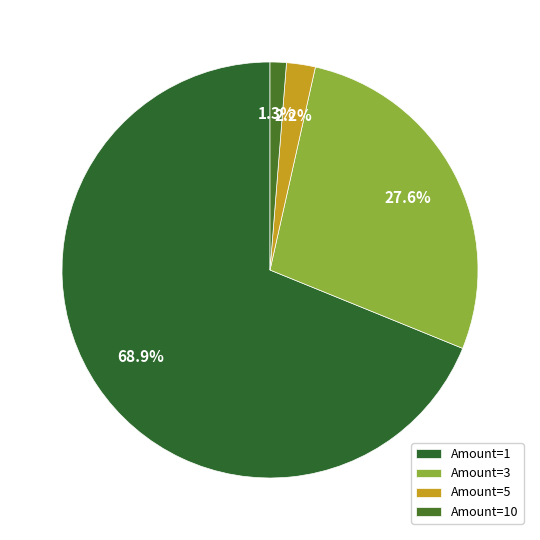

How many slices are in this pie chart?

4